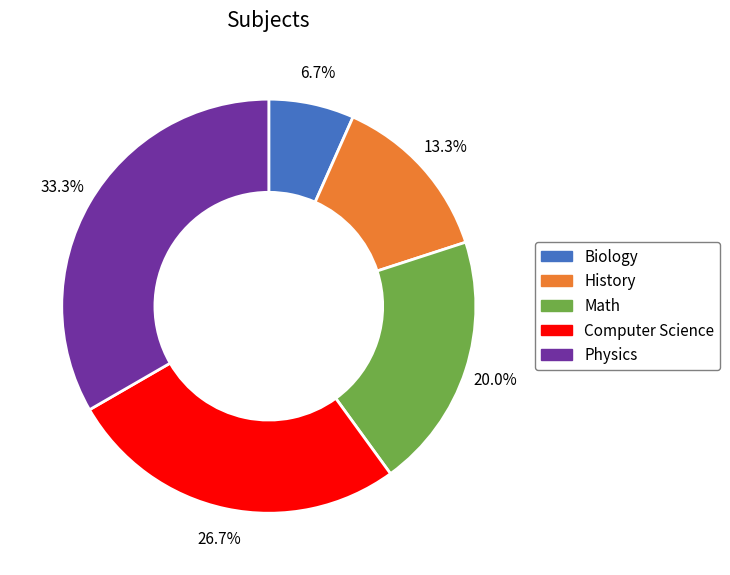

How many segments does this pie chart have?

5